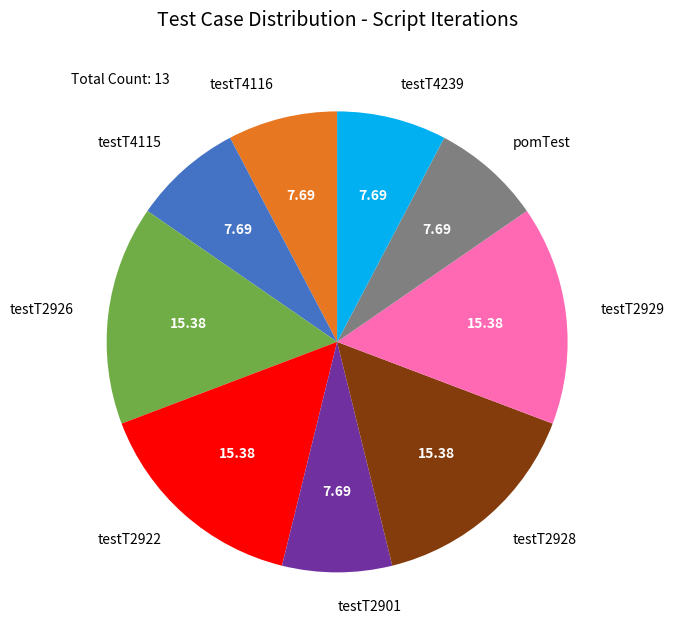

The testT4115 slice represents 21% of the pie. True or false?

False